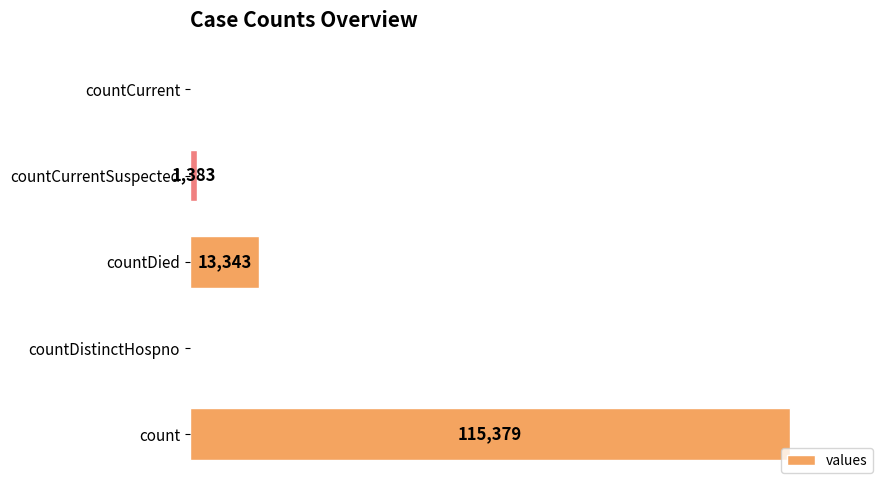

Where is the data nearest to the value 57689?

countDied